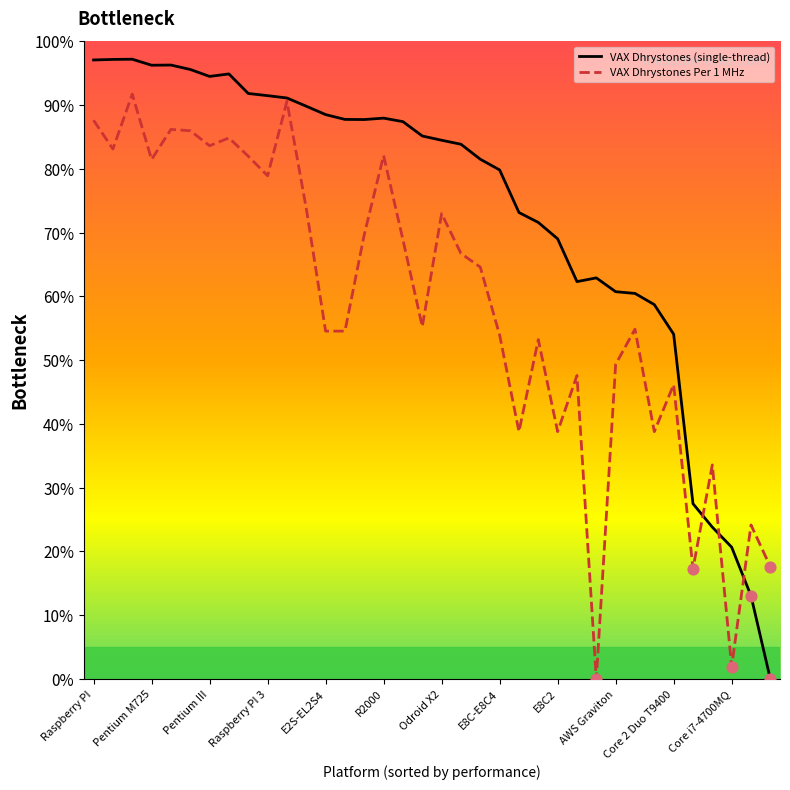

What are all the series names shown in the legend?

VAX Dhrystones (single-thread), VAX Dhrystones Per 1 MHz